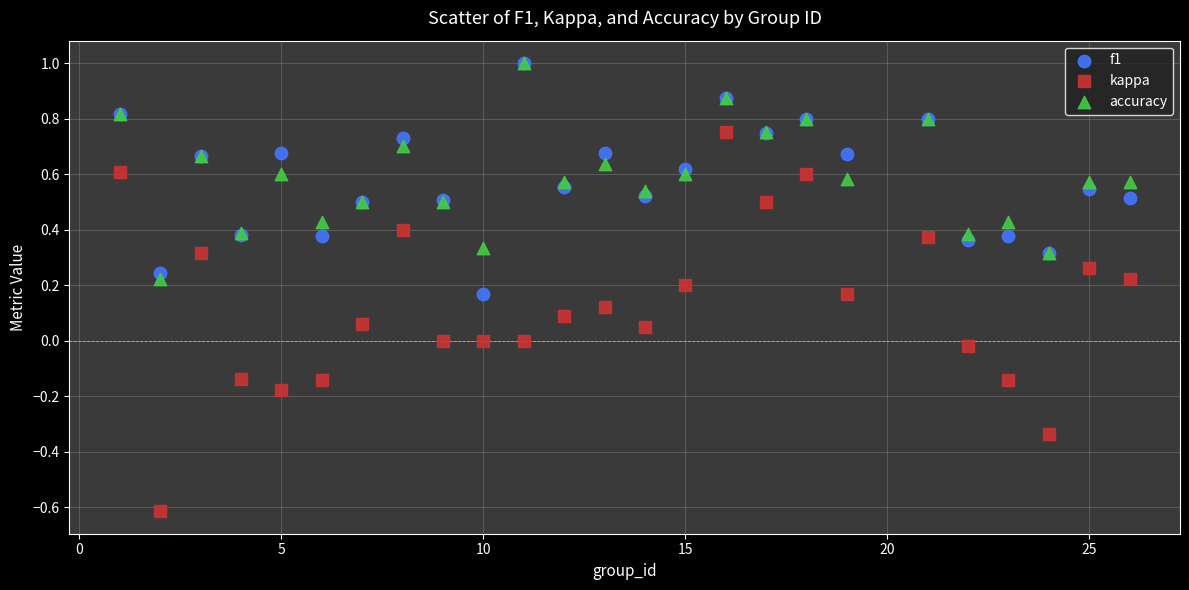

What are all the series names shown in the legend?

f1, kappa, accuracy